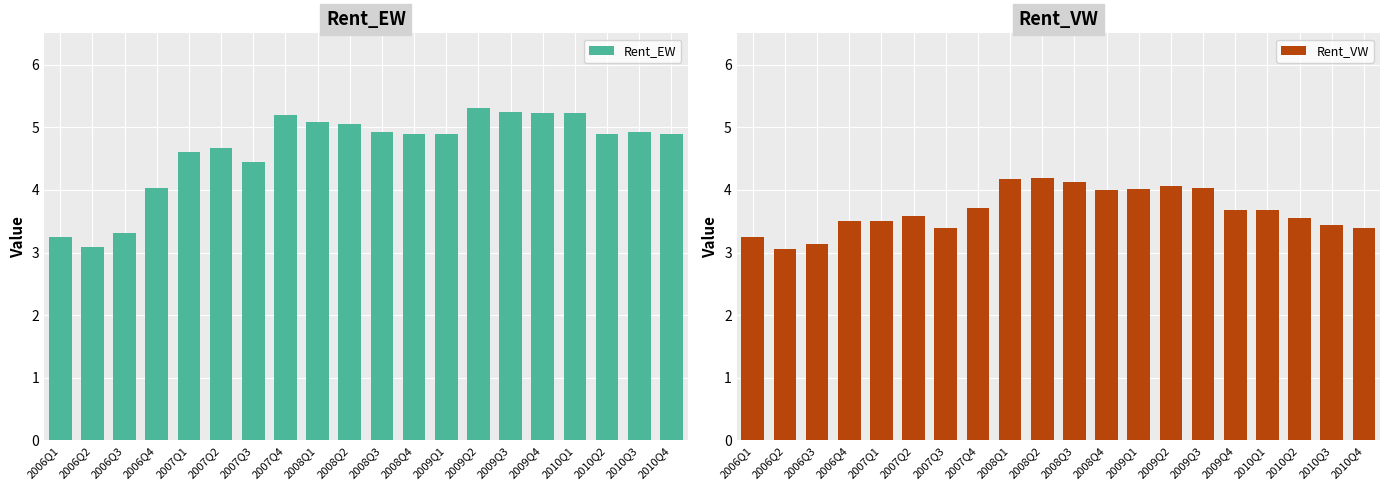

Reading right to left, extract all data points from this chart.

Rent_EW: 2010Q4=4.9	2010Q3=4.9	2010Q2=4.9	2010Q1=5.2	2009Q4=5.2	2009Q3=5.3	2009Q2=5.3	2009Q1=4.9	2008Q4=4.9	2008Q3=4.9	2008Q2=5.0	2008Q1=5.1	2007Q4=5.2	2007Q3=4.4	2007Q2=4.7	2007Q1=4.6	2006Q4=4.0	2006Q3=3.3	2006Q2=3.1	2006Q1=3.2
Rent_VW: 2010Q4=3.4	2010Q3=3.4	2010Q2=3.5	2010Q1=3.7	2009Q4=3.7	2009Q3=4.0	2009Q2=4.1	2009Q1=4.0	2008Q4=4.0	2008Q3=4.1	2008Q2=4.2	2008Q1=4.2	2007Q4=3.7	2007Q3=3.4	2007Q2=3.6	2007Q1=3.5	2006Q4=3.5	2006Q3=3.1	2006Q2=3.1	2006Q1=3.2